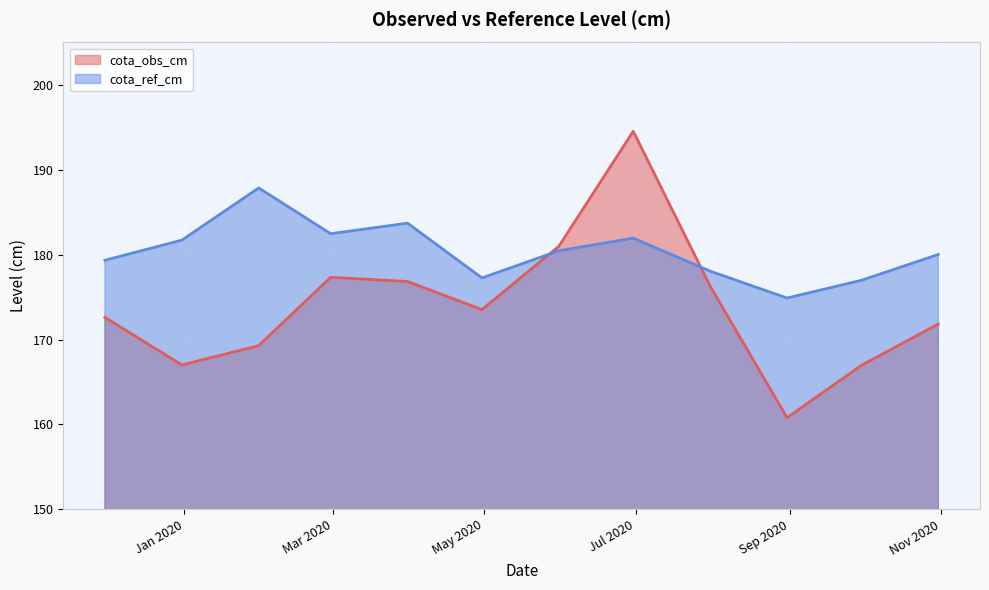

How many interior local peaks does the cota_obs_cm series have?

2